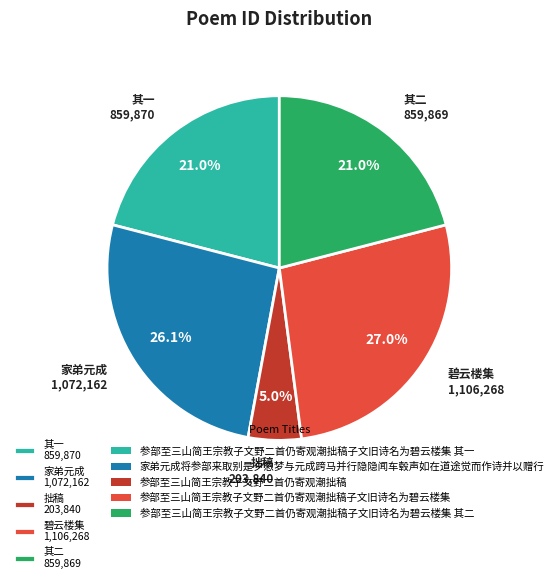

What portion of the pie excludes 碧云楼集 1,106,268?

73.0%